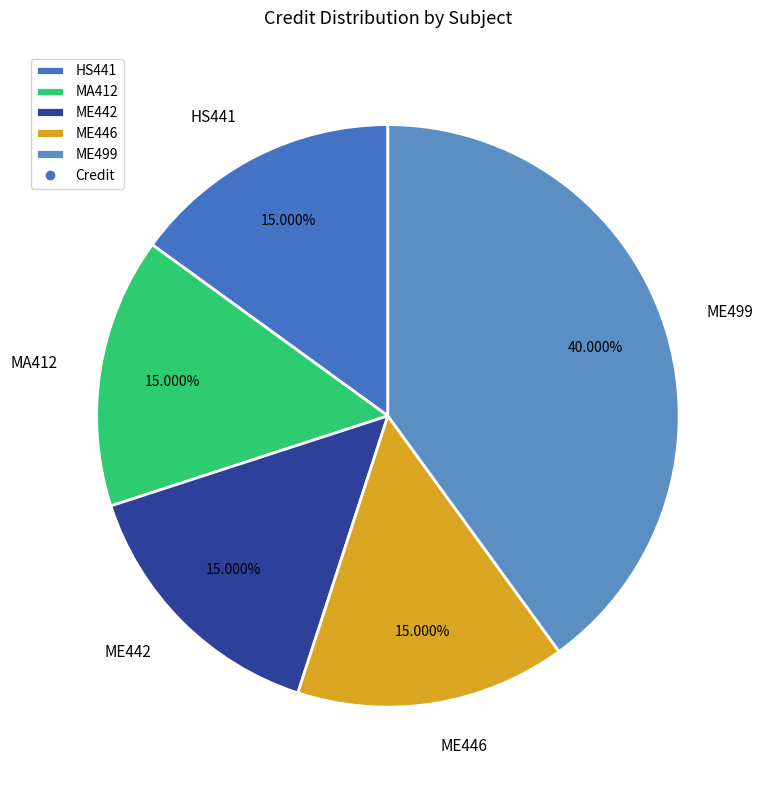

Approximately how many times larger is the value at HS441 compared to MA412?

1.0